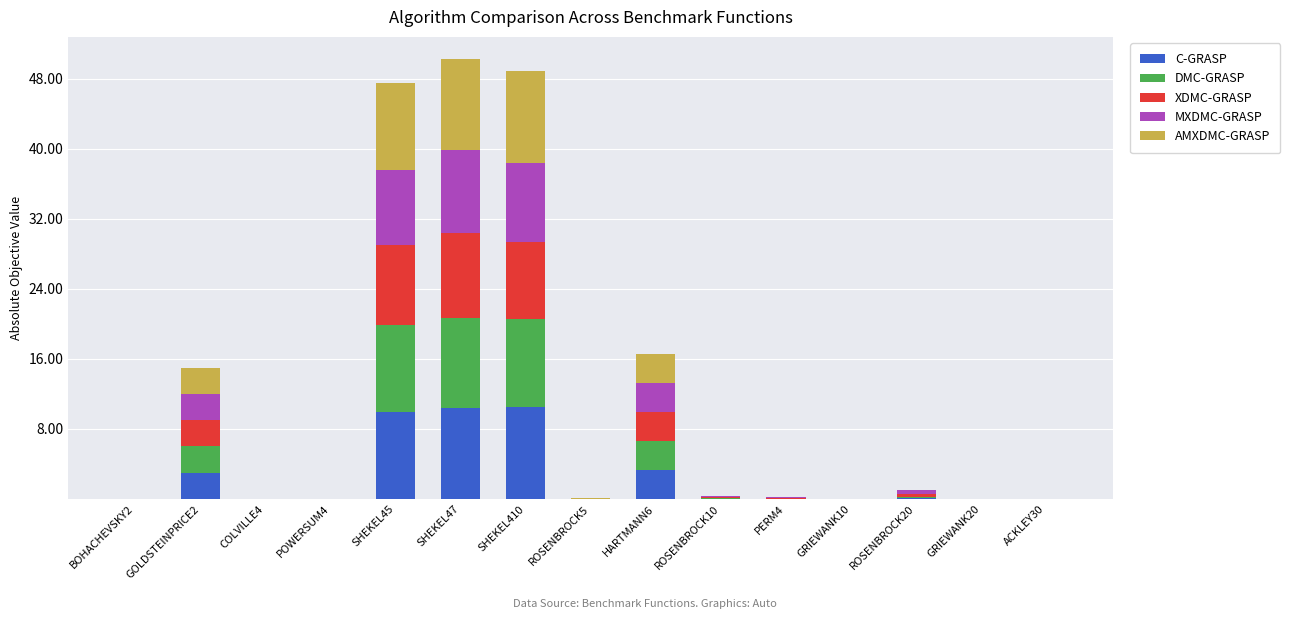

The C-GRASP series shows 0.0 at PERM4. True or false?

True